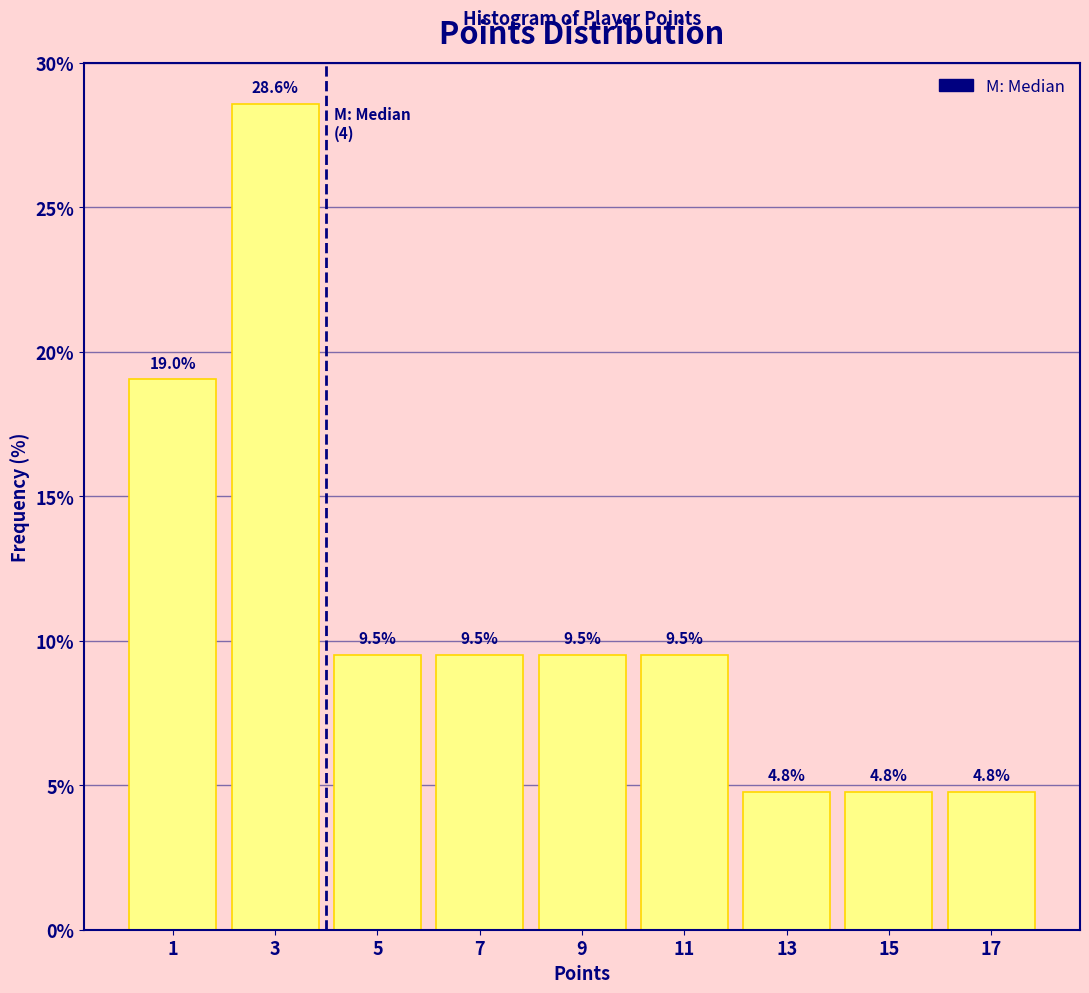

Reading left to right, list every bar in this chart as the range it spans on the x-axis followed by its height.

0 to 2: 19.0
2 to 4: 28.6
4 to 6: 9.5
6 to 8: 9.5
8 to 10: 9.5
10 to 12: 9.5
12 to 14: 4.8
14 to 16: 4.8
16 to 18: 4.8